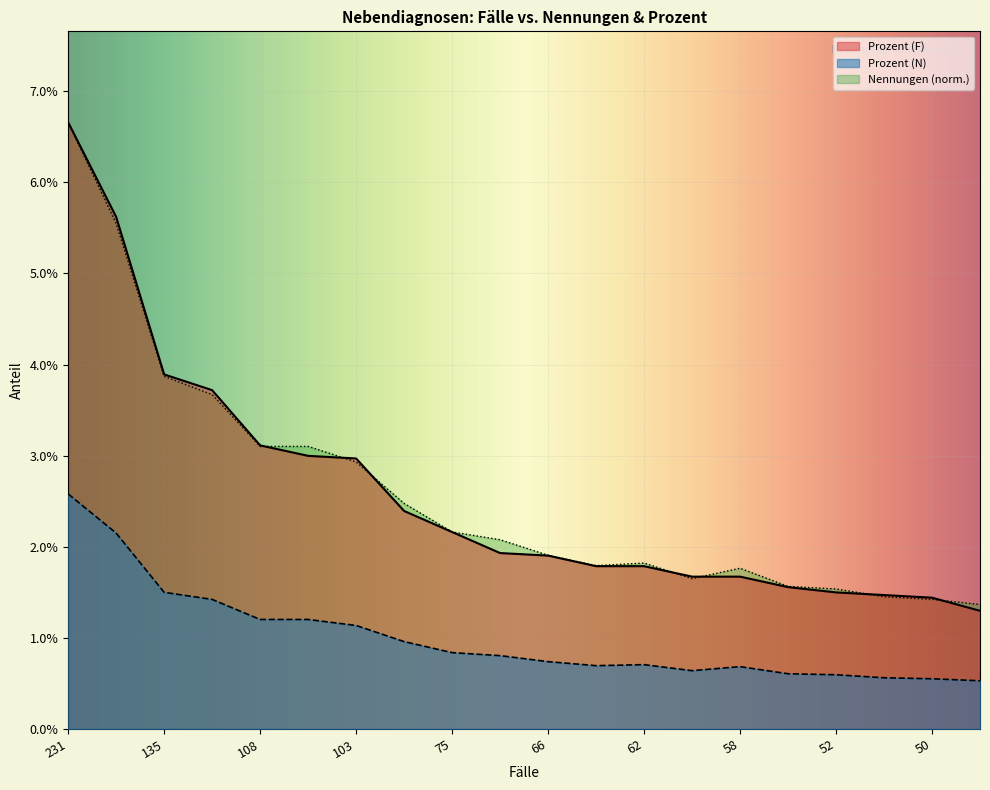

Which series has the largest range (max minus min)?

Prozent (F)